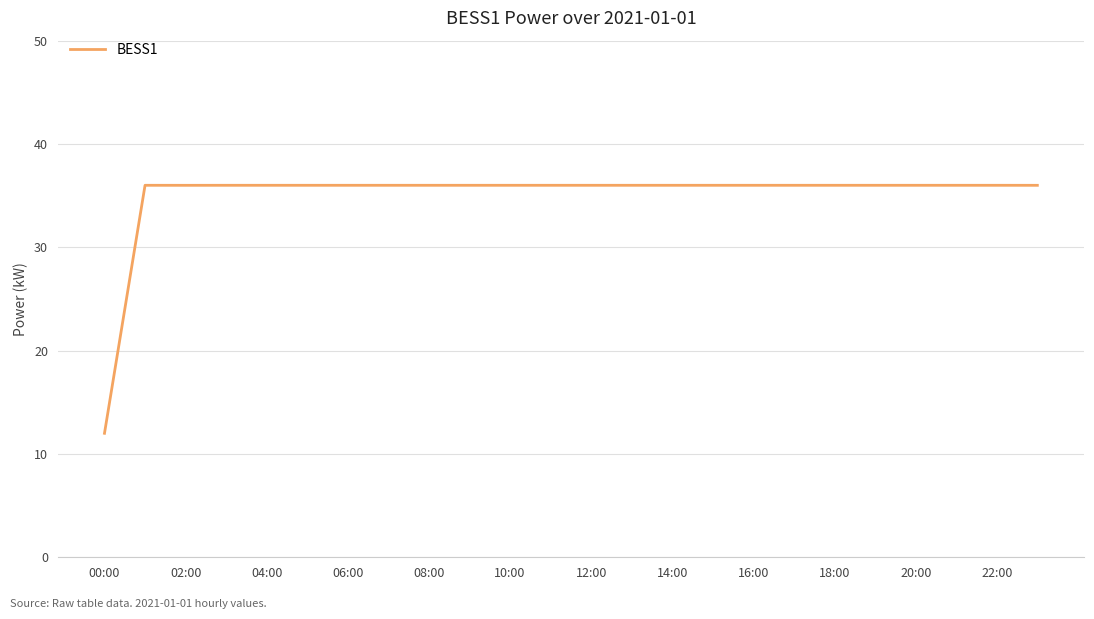

What is the difference between the second highest and minimum values?

24.0